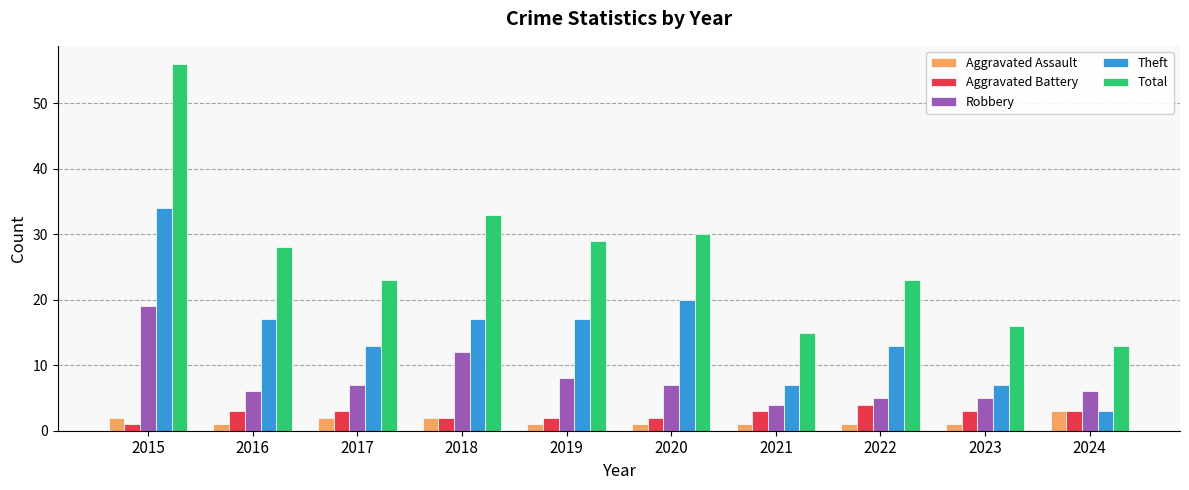

What is the value of the Robbery bar at the 3rd from the left?

7